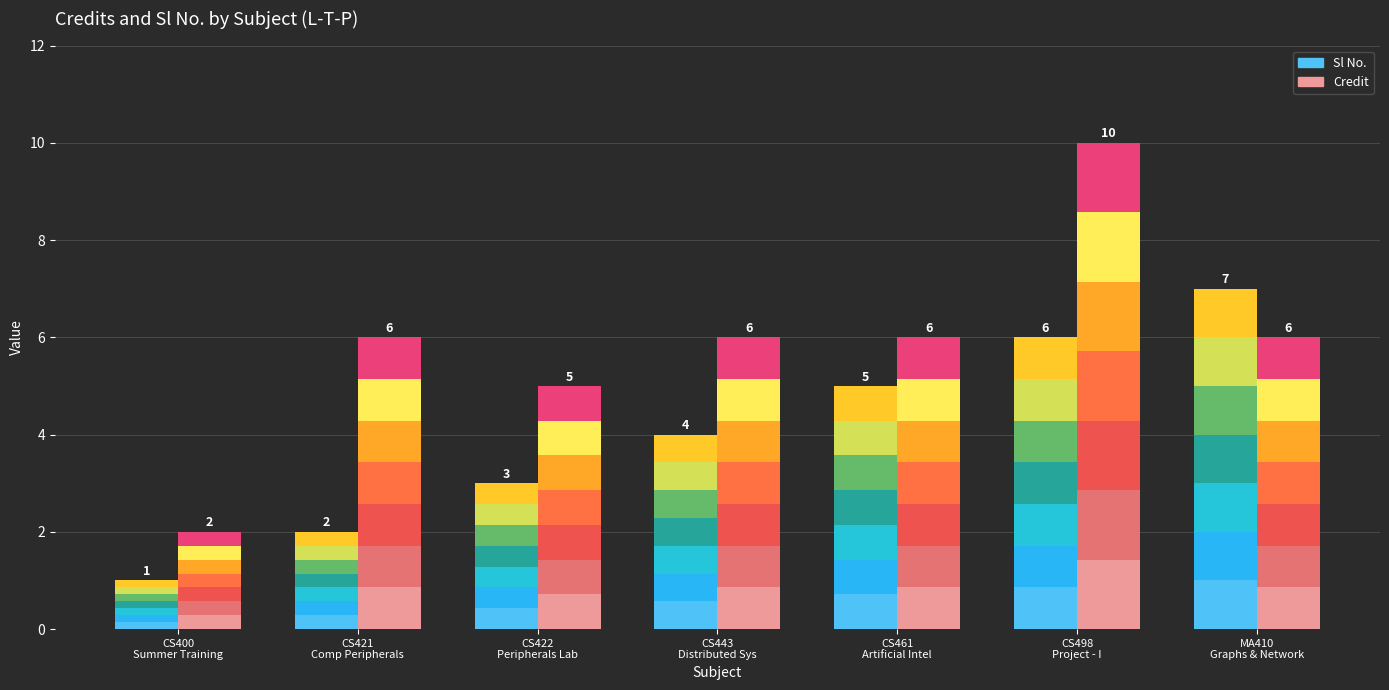

At MA410
Graphs & Network, list the series in order from smallest to largest.

Credit seg 1, Sl No. seg 1